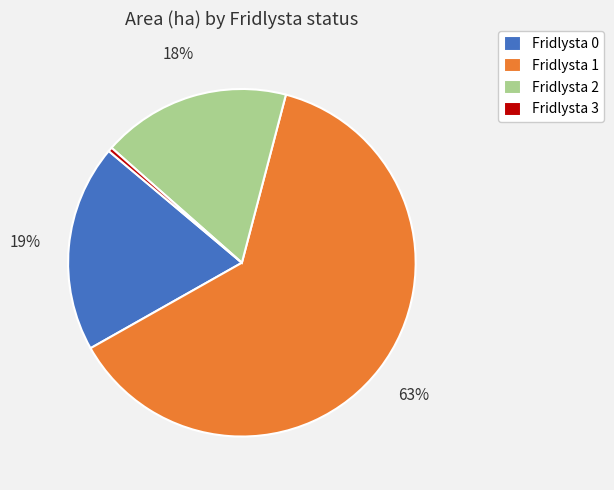

Between Fridlysta 2 and Fridlysta 0, which is larger?

Fridlysta 0